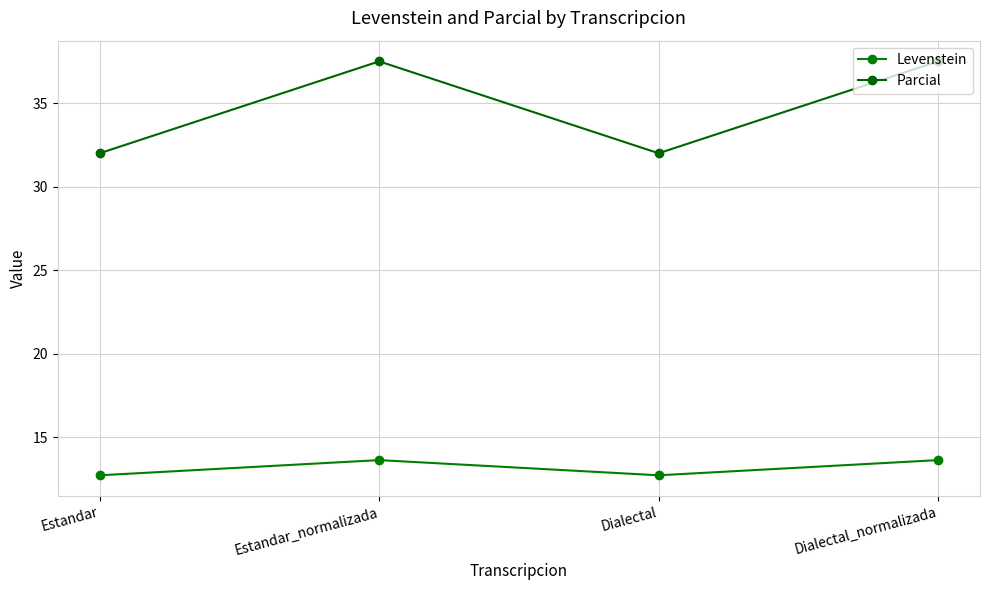

Is it true that Levenstein equals 13.6 at Estandar_normalizada?

True